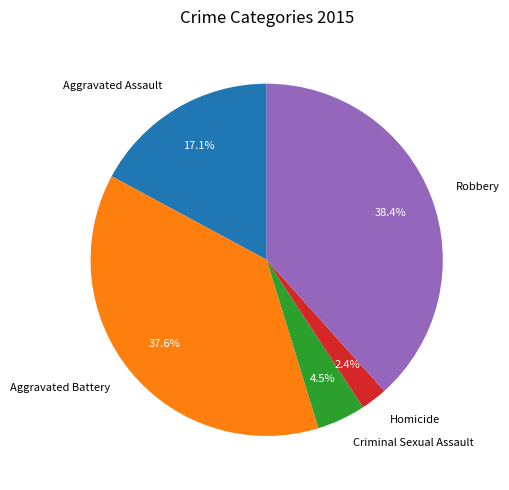

What portion of the pie excludes Aggravated Assault?

82.9%